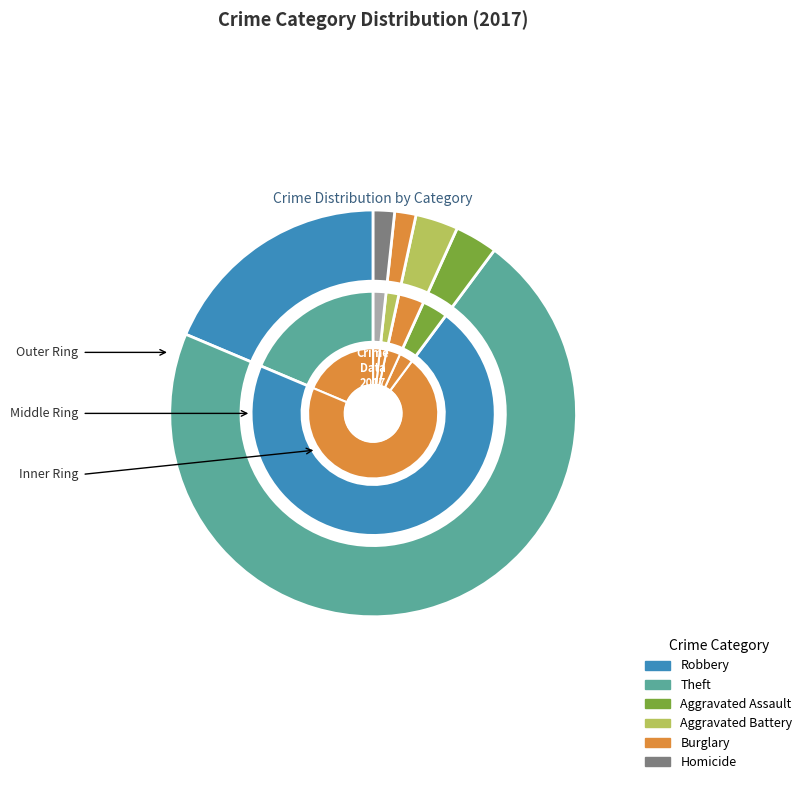

Count the number of slices in the pie.

8